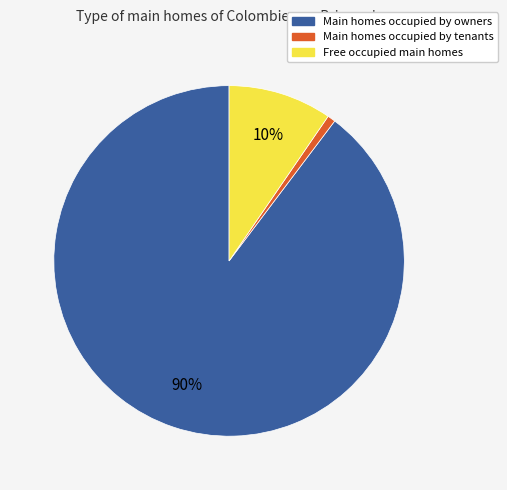

Rank the categories by value from lowest to highest.

Main homes occupied by tenants, Free occupied main homes, Main homes occupied by owners